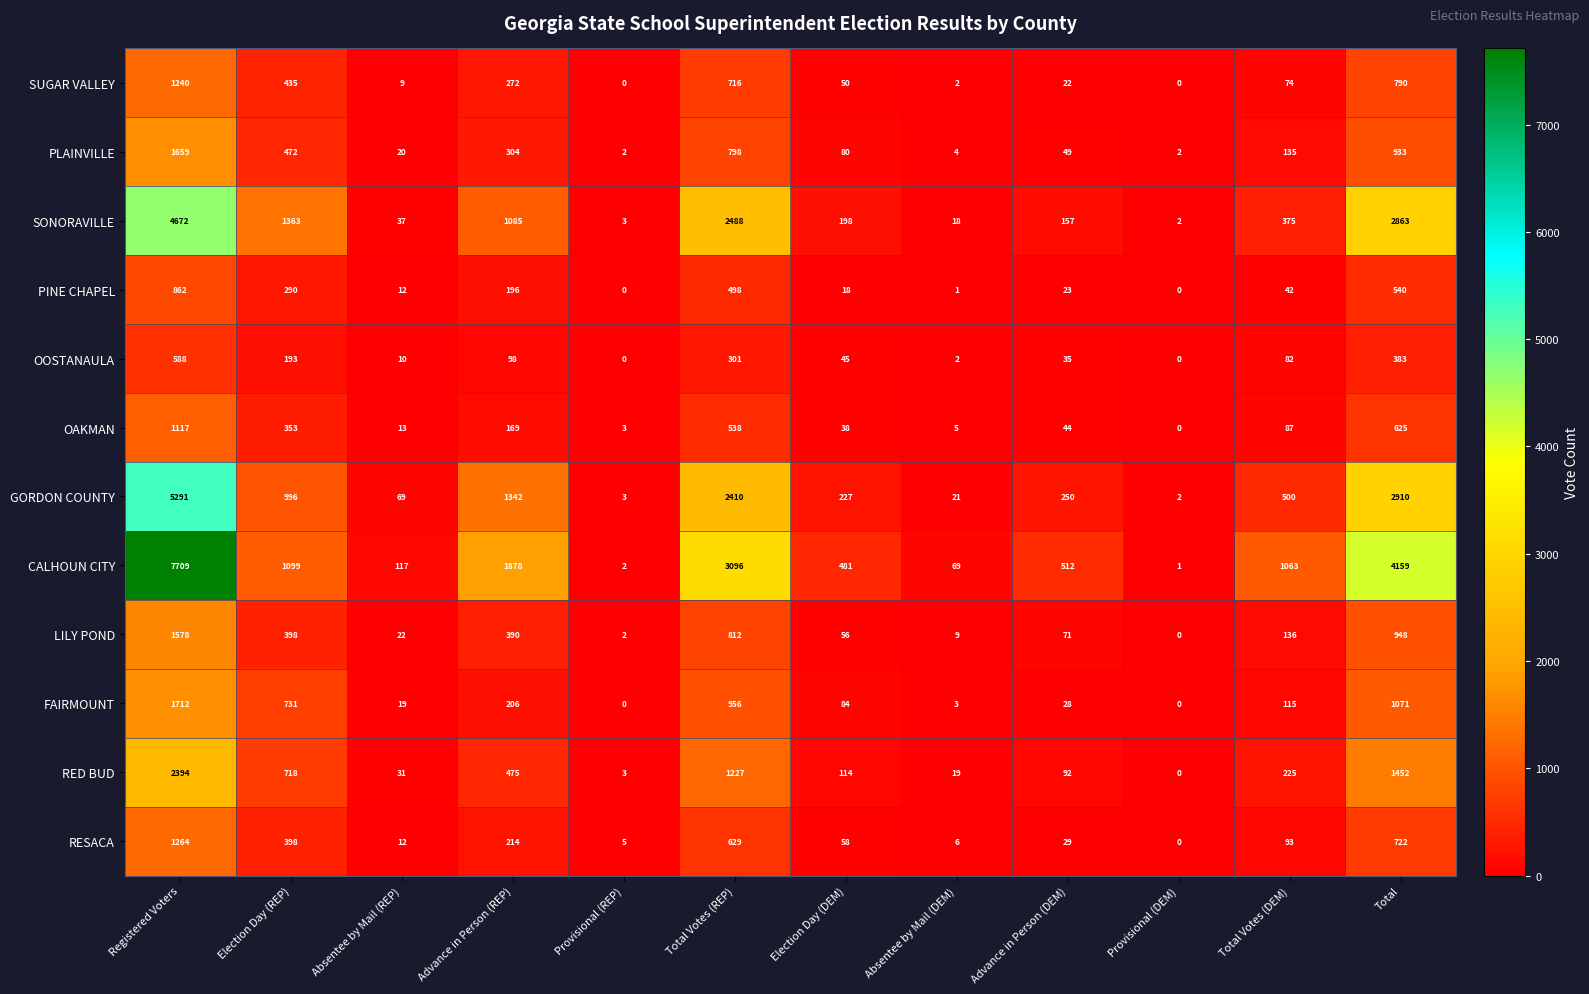

The value of SONORAVILLE at Advance in Person (DEM) is 55. True or false?

False